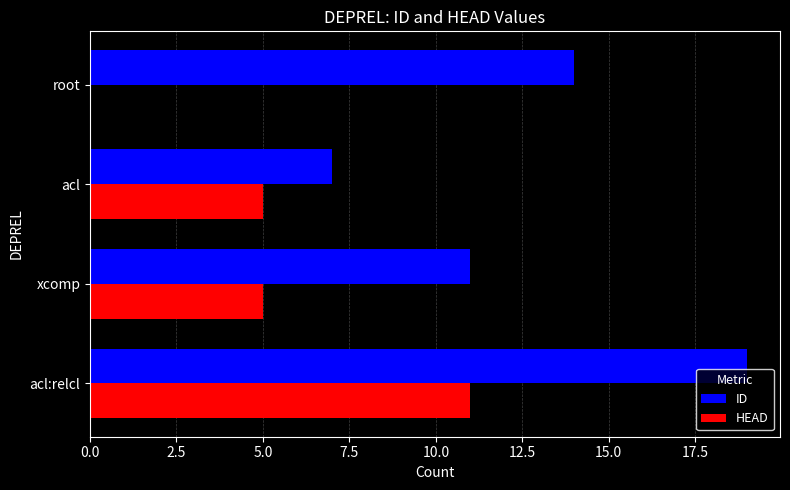

Which category has the highest value in the HEAD series?

acl:relcl